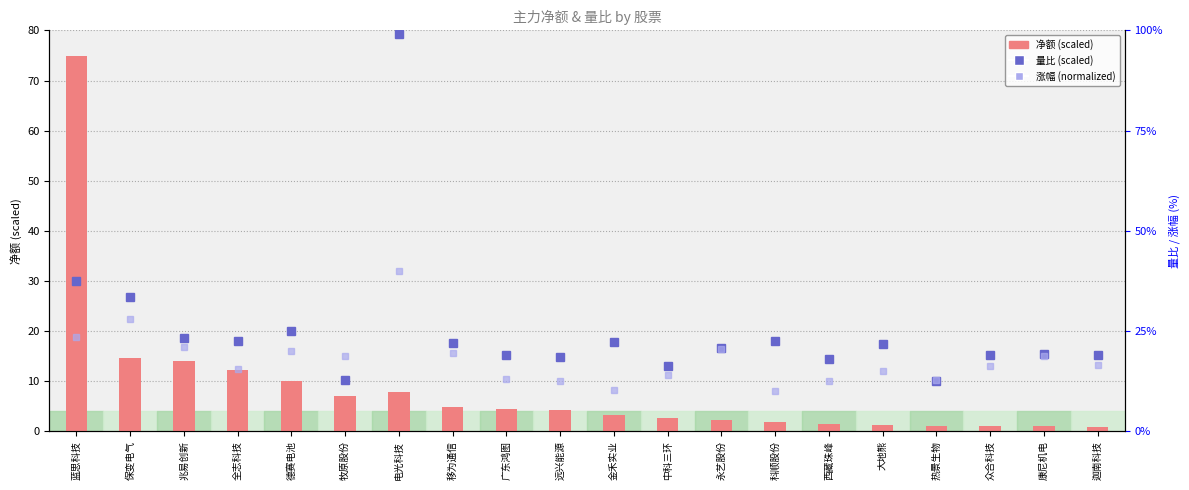

Which series changed the most between 广东鸿图 and 迦南科技?

净额 (scaled)